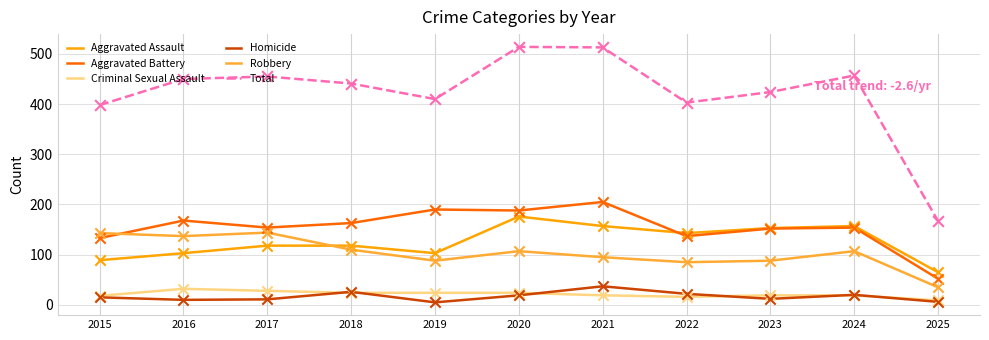

What are all the series names shown in the legend?

Aggravated Assault, Aggravated Battery, Criminal Sexual Assault, Homicide, Robbery, Total